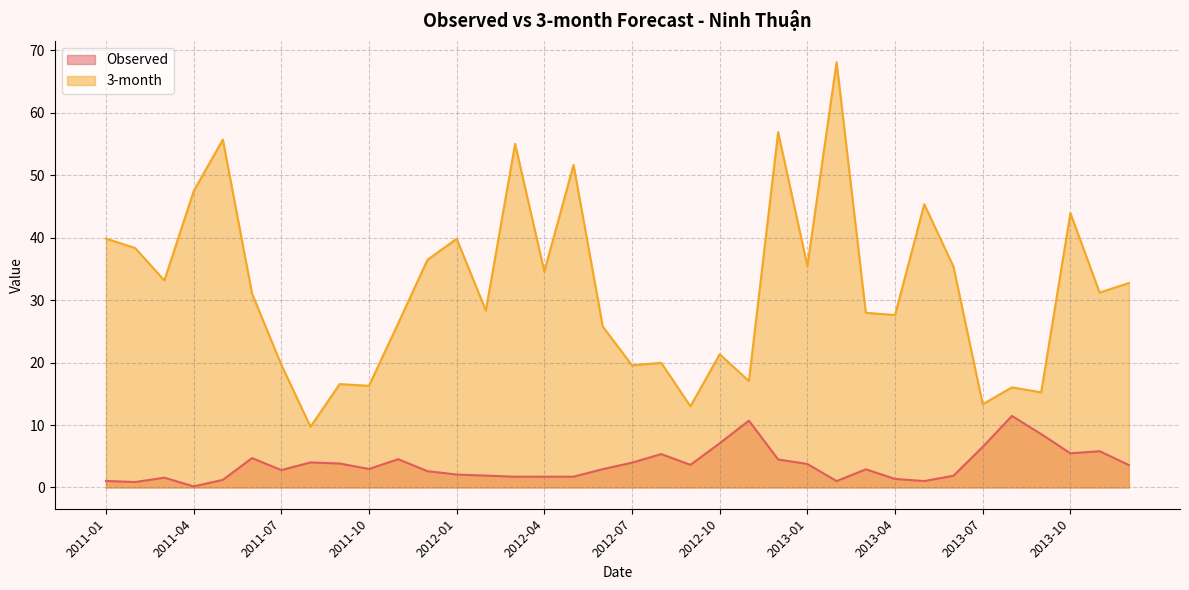

What are all the series names shown in the legend?

Observed, 3-month